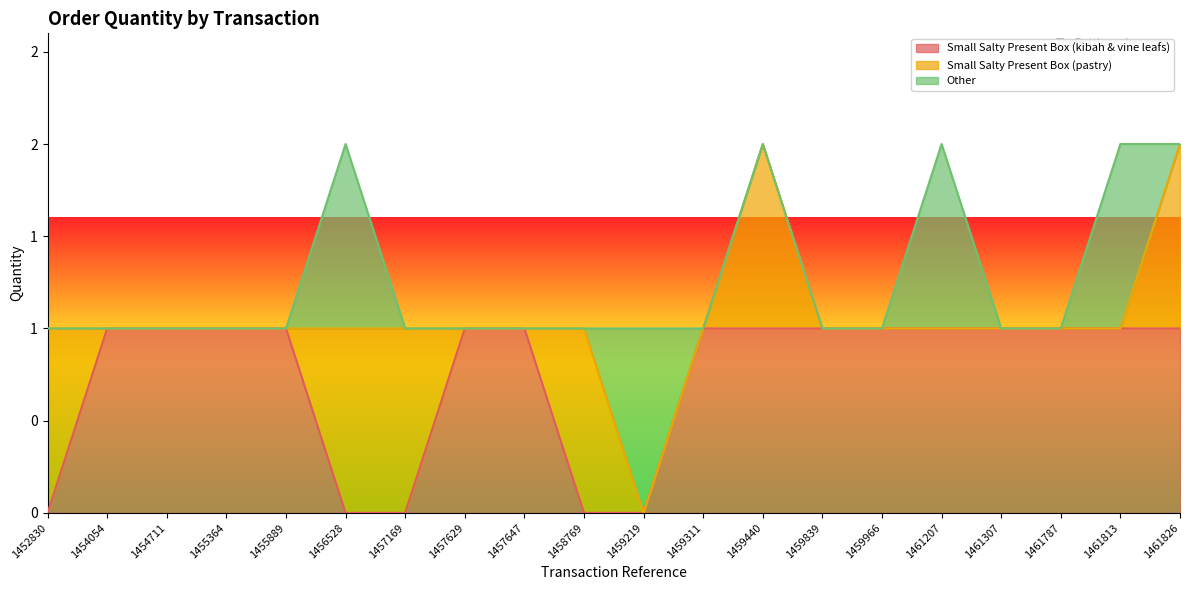

Does the chart display data point markers on the line(s)?

No